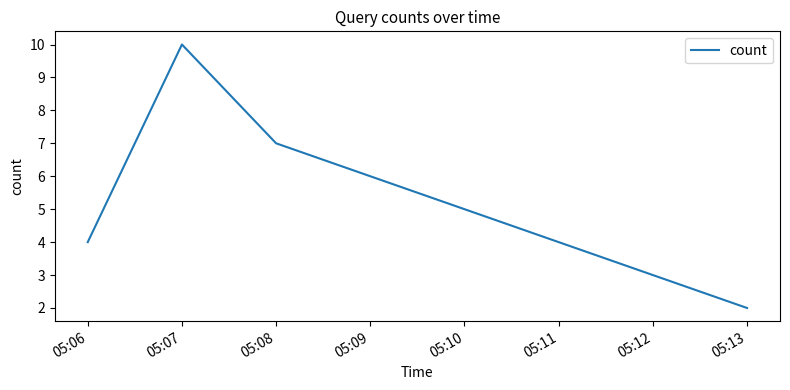

What value does the data have at 05:08?

7